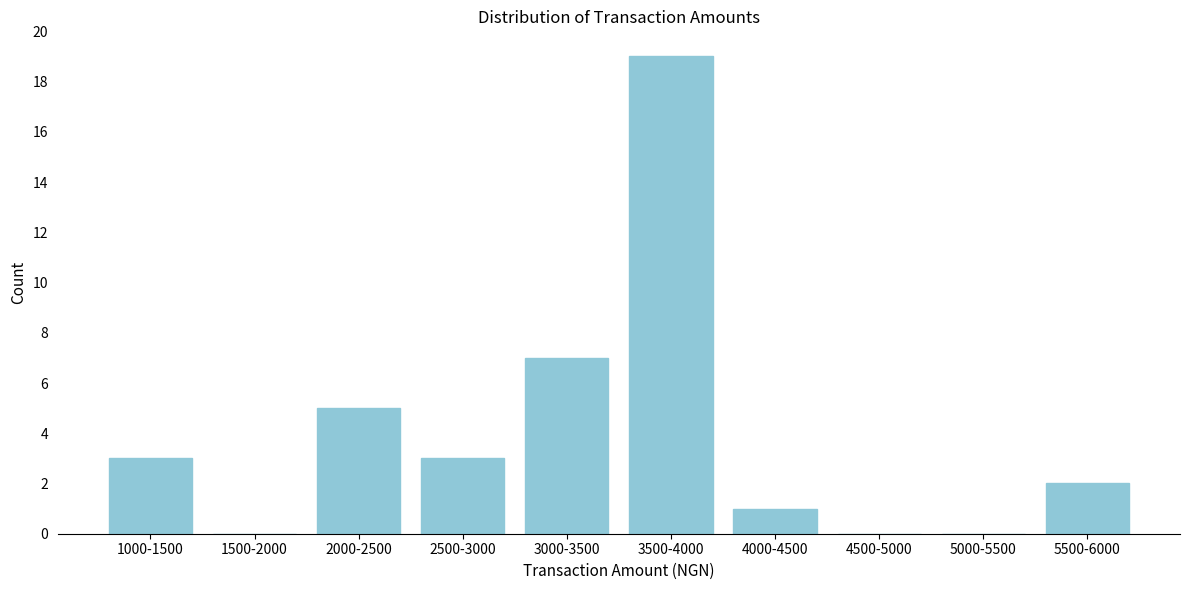

Reading right to left, transcribe all the data shown in this chart.

5500-6000=2	5000-5500=0	4500-5000=0	4000-4500=1	3500-4000=19	3000-3500=7	2500-3000=3	2000-2500=5	1500-2000=0	1000-1500=3